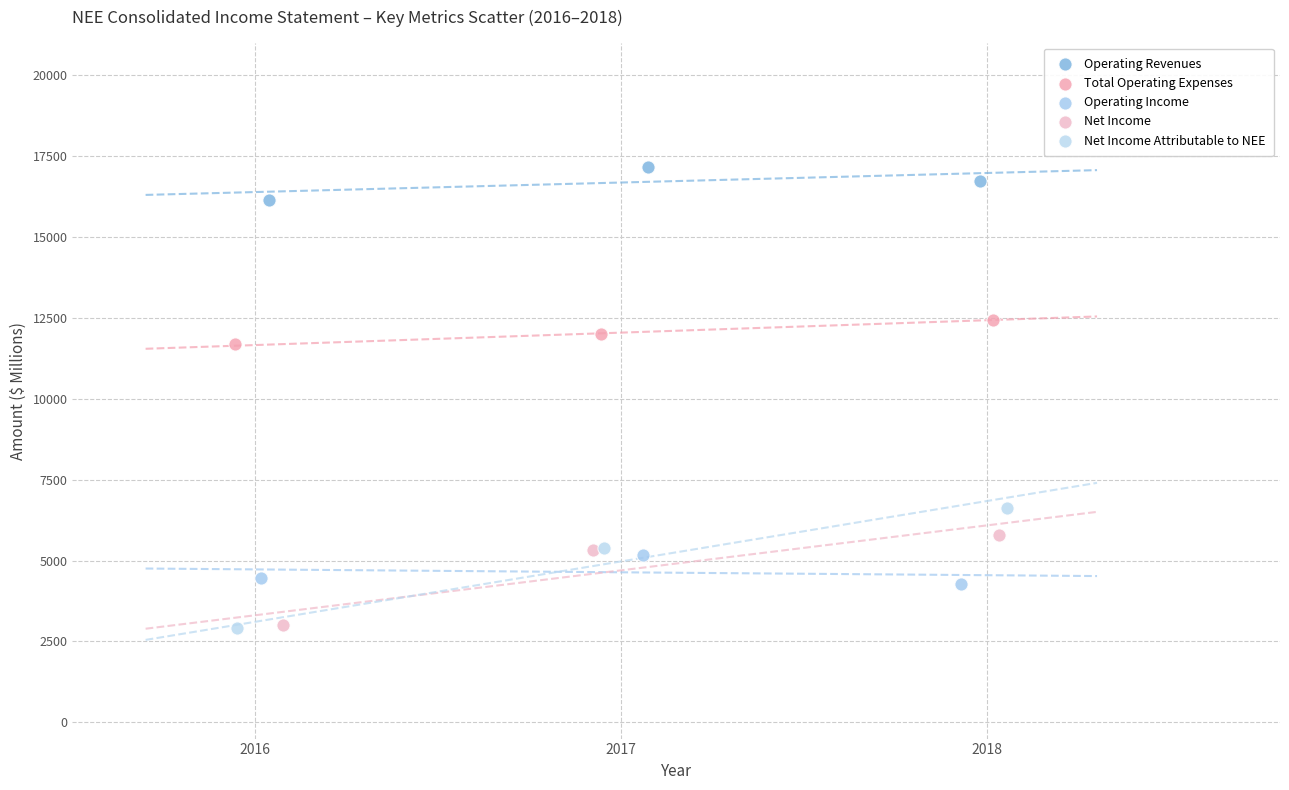

Which series has the widest spread of Y values?

Net Income Attributable to NEE